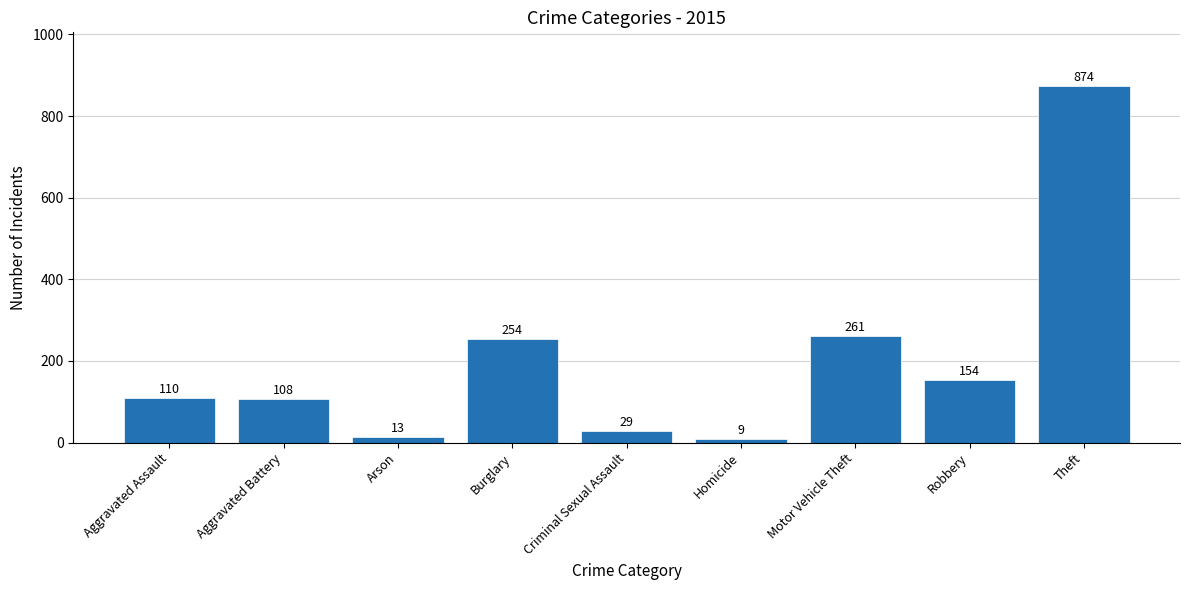

List the labels in order of value, largest first.

Theft, Motor Vehicle Theft, Burglary, Robbery, Aggravated Assault, Aggravated Battery, Criminal Sexual Assault, Arson, Homicide